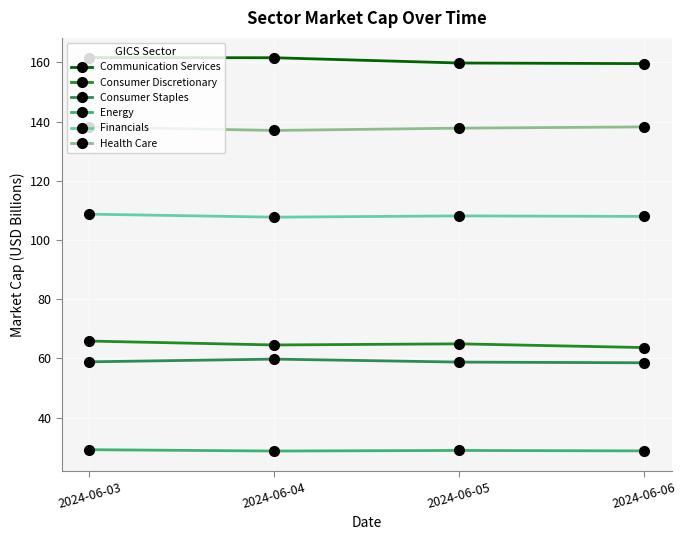

What is the difference between the highest and lowest values at 2024-06-04?

132.9